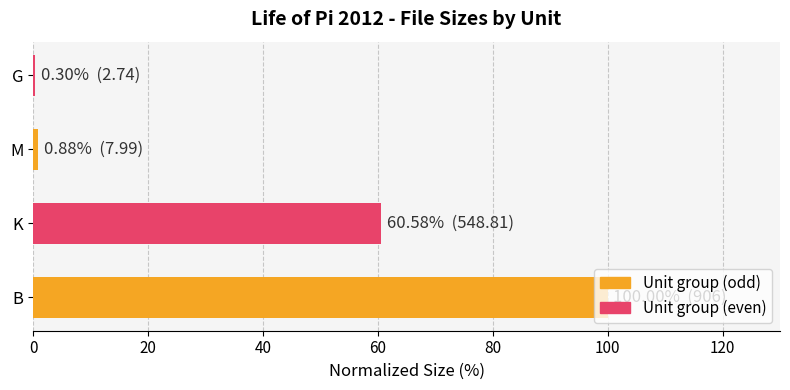

Which has a higher value, K or M?

K